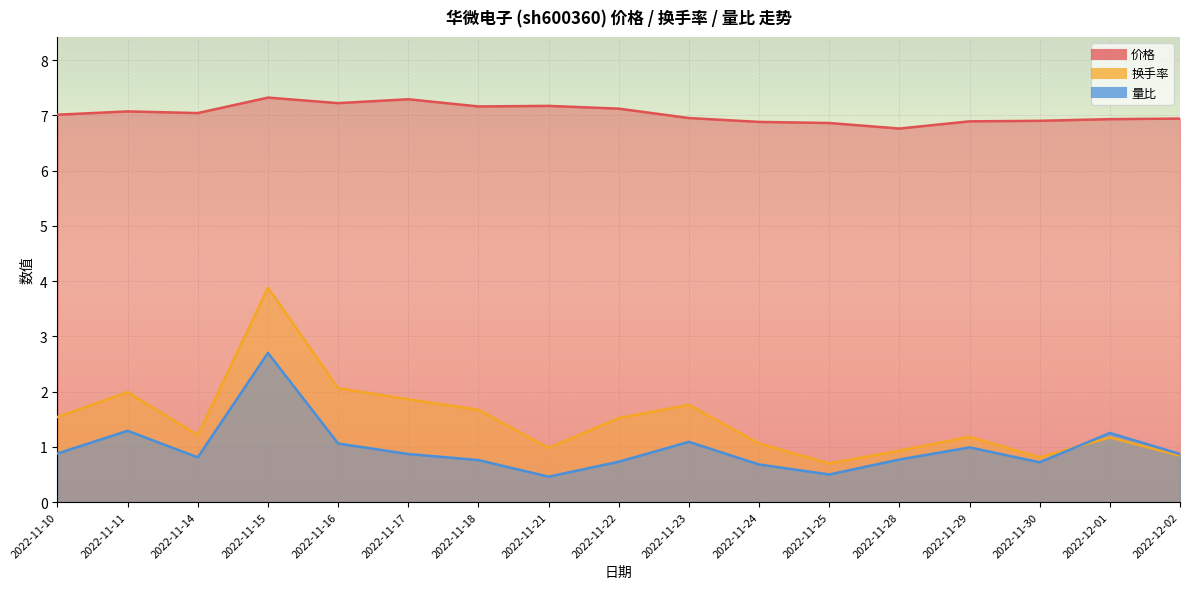

At how many categories does at least one series exceed 7?

9